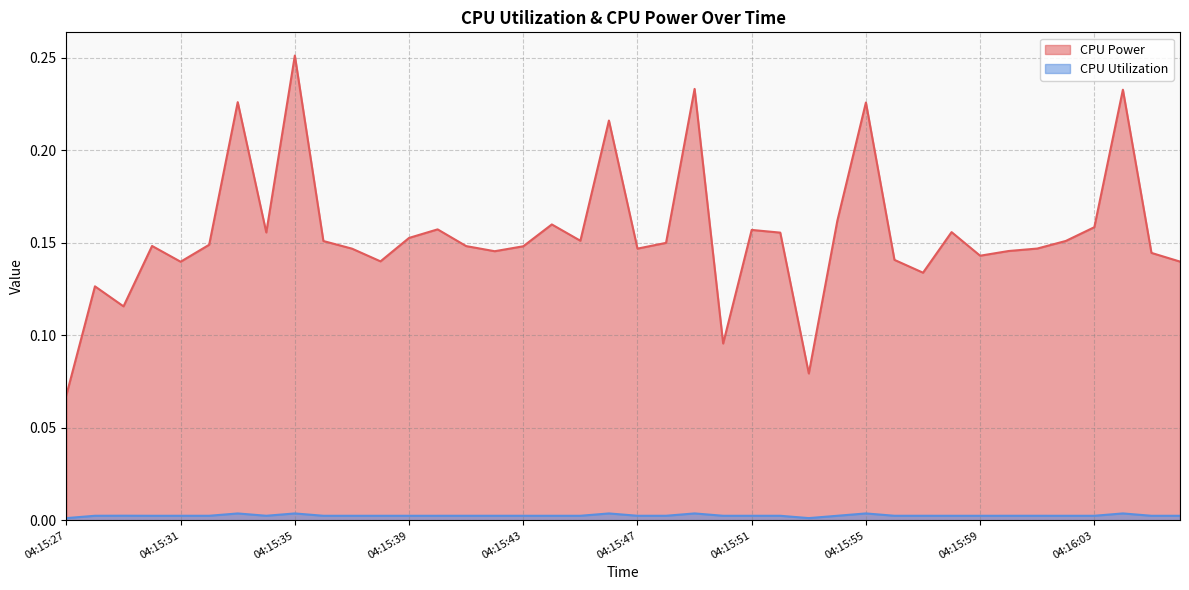

At which category is the sum across all series the highest?

04:15:35